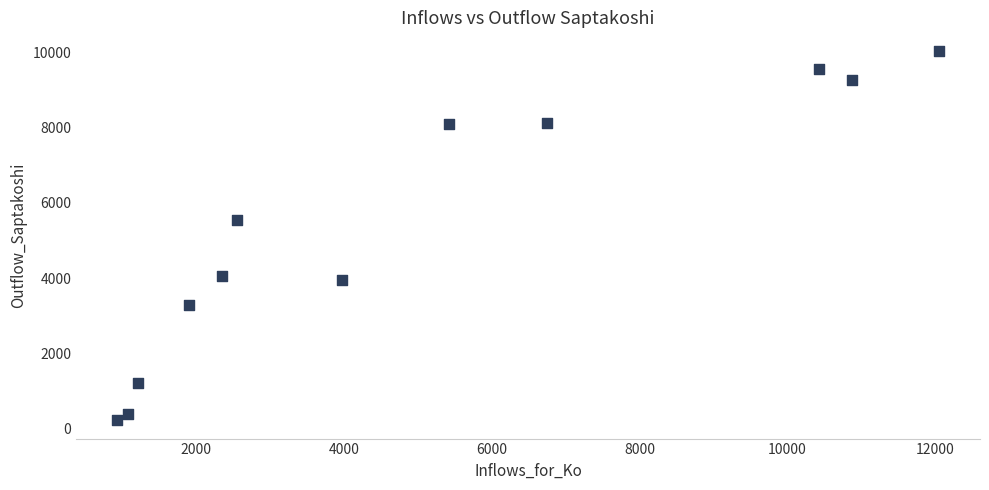

What Y value in the scatter plot is closest to 5135?

5559.9